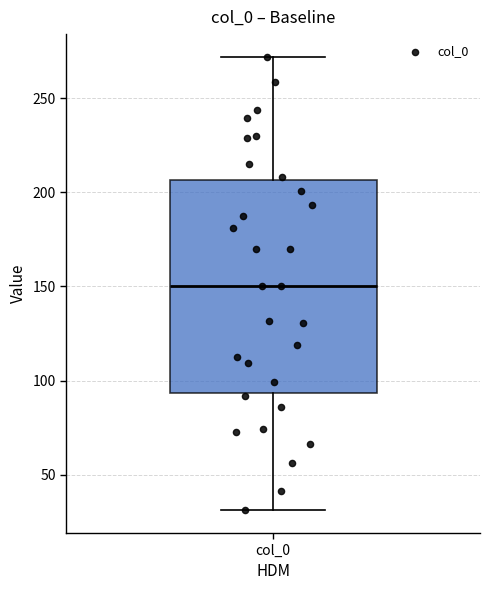

Transcribe this box plot: give where the median line is, the range the box spans, and where the two whiskers end, as read against the y-axis. The values are not printed on the chart, so give them approximately, as read against the axis.

median 150, box 95 to 205, whiskers 30 to 270